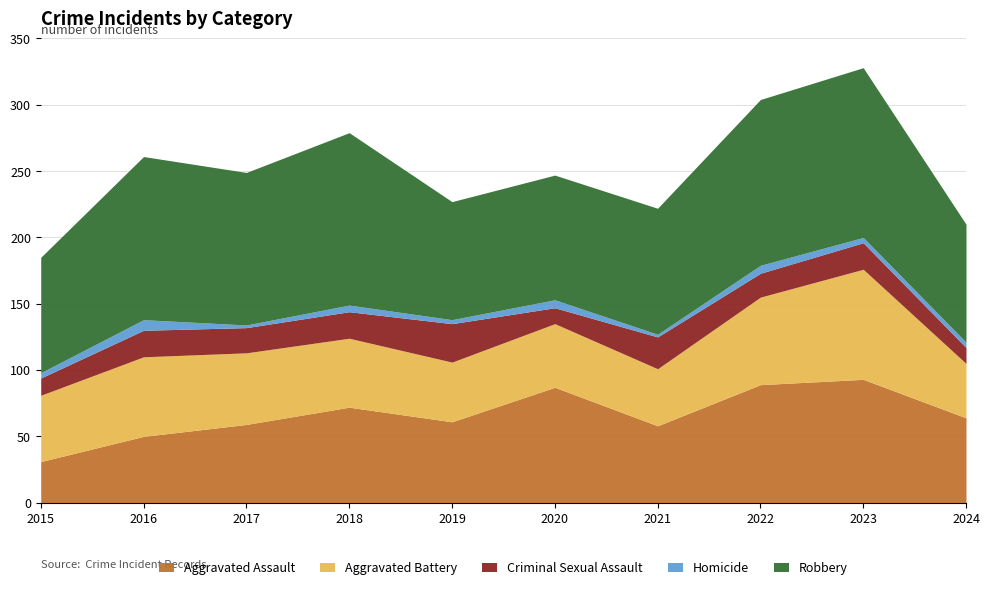

How many interior local peaks does the Homicide series have?

4